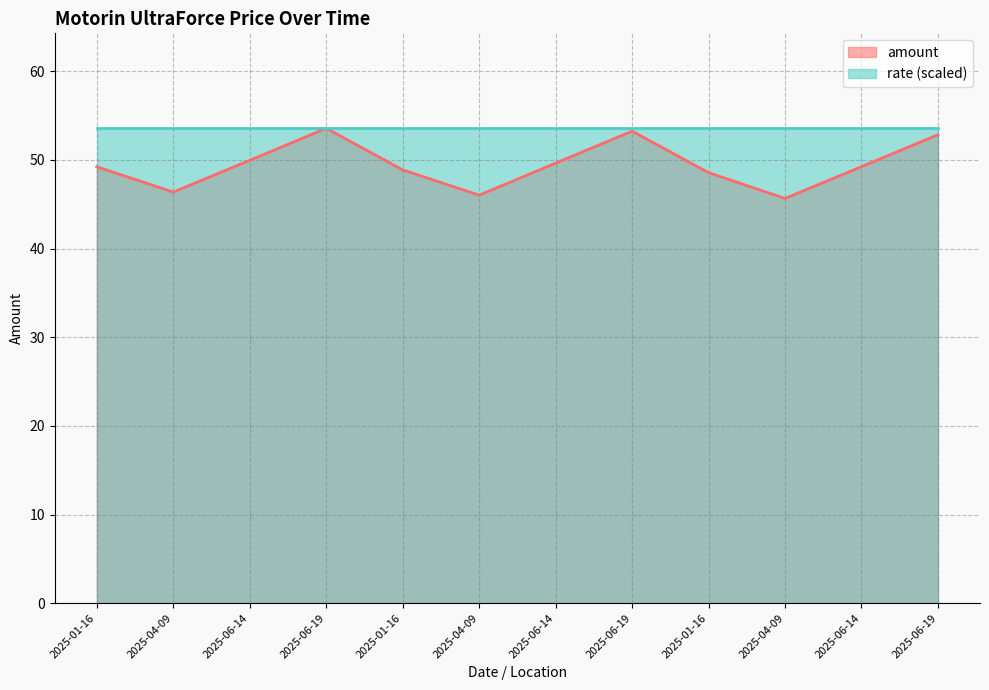

What is the greatest value displayed?

53.6